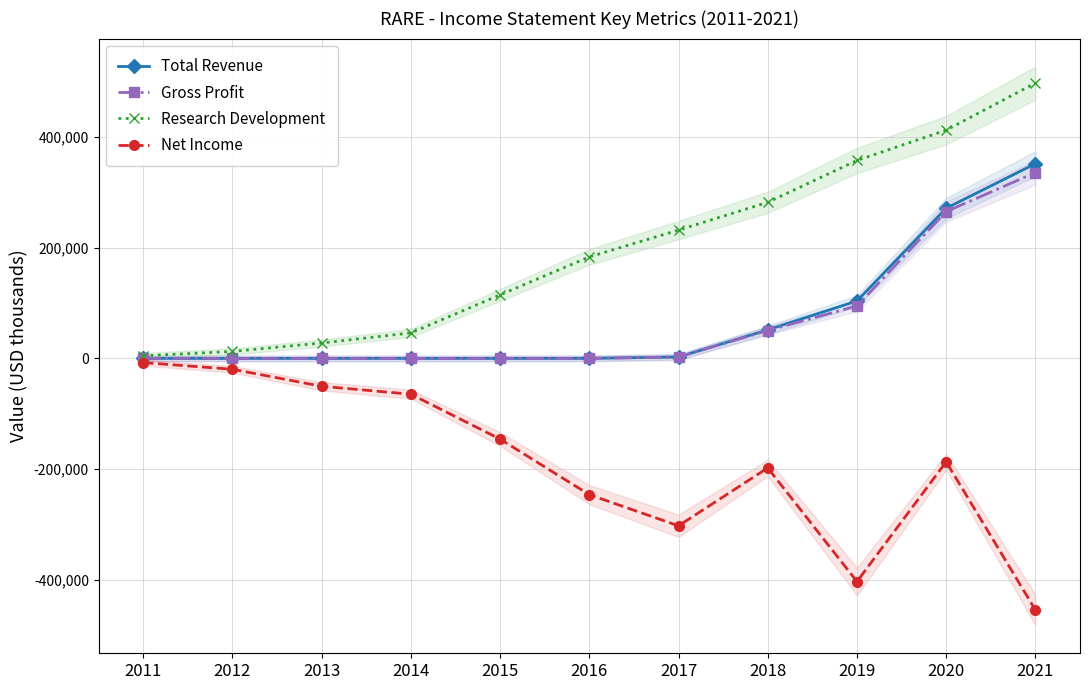

What is the difference between the second highest and minimum values in the Gross Profit series?

264900